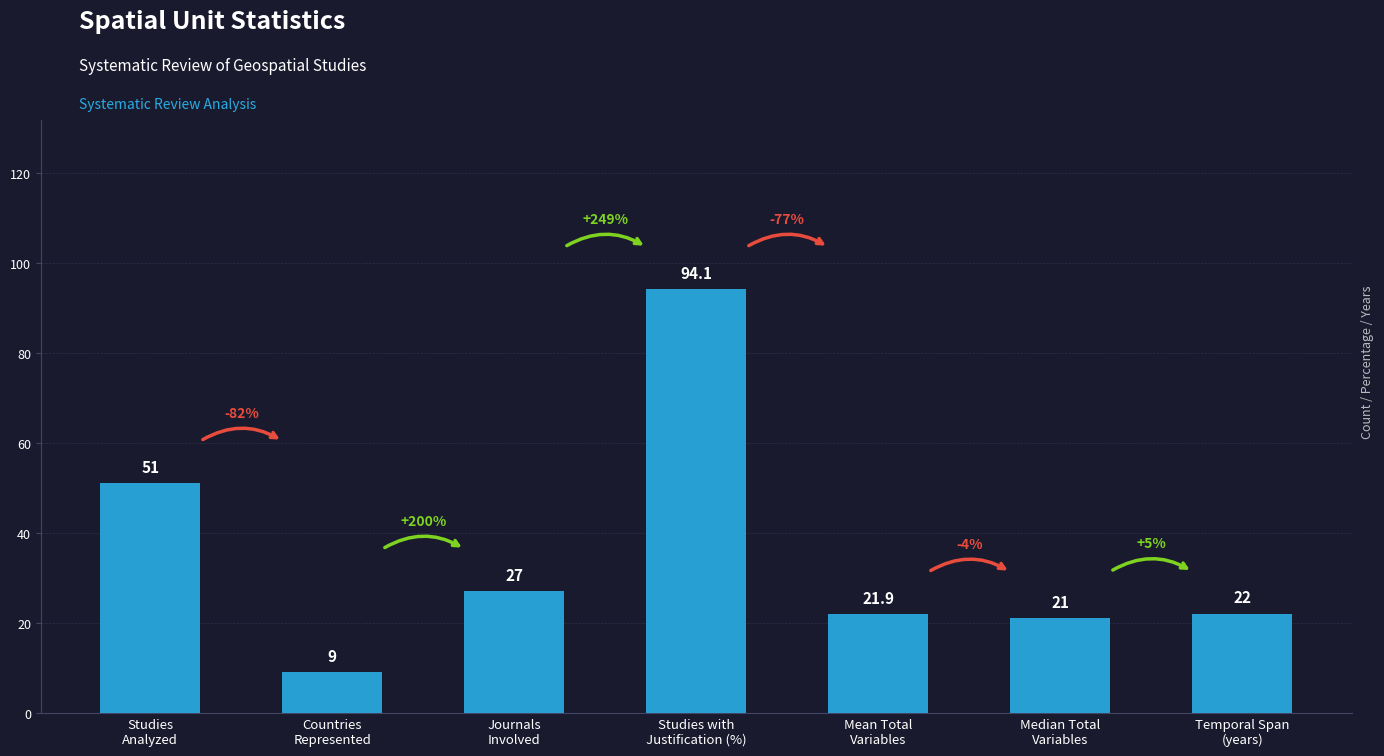

Reading right to left, list all the values displayed in this chart.

Temporal Span
(years)=22.0	Median Total
Variables=21.0	Mean Total
Variables=21.9	Studies with
Justification (%)=94.1	Journals
Involved=27.0	Countries
Represented=9.0	Studies
Analyzed=51.0